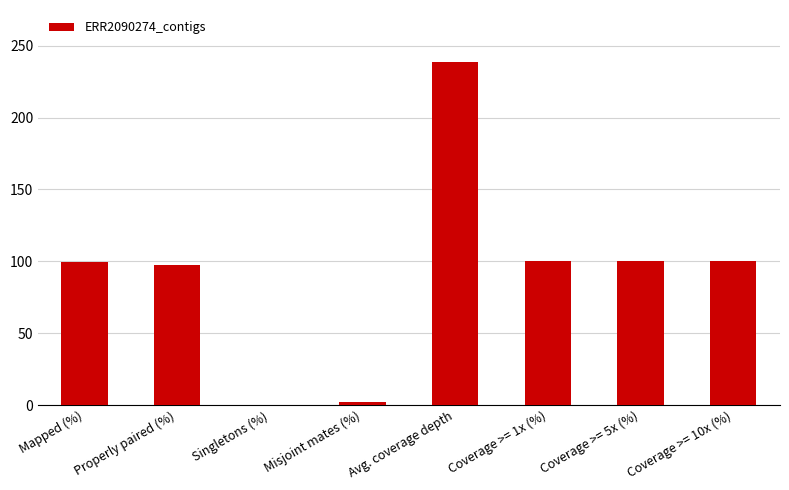

What is the sum of all values?

738.2